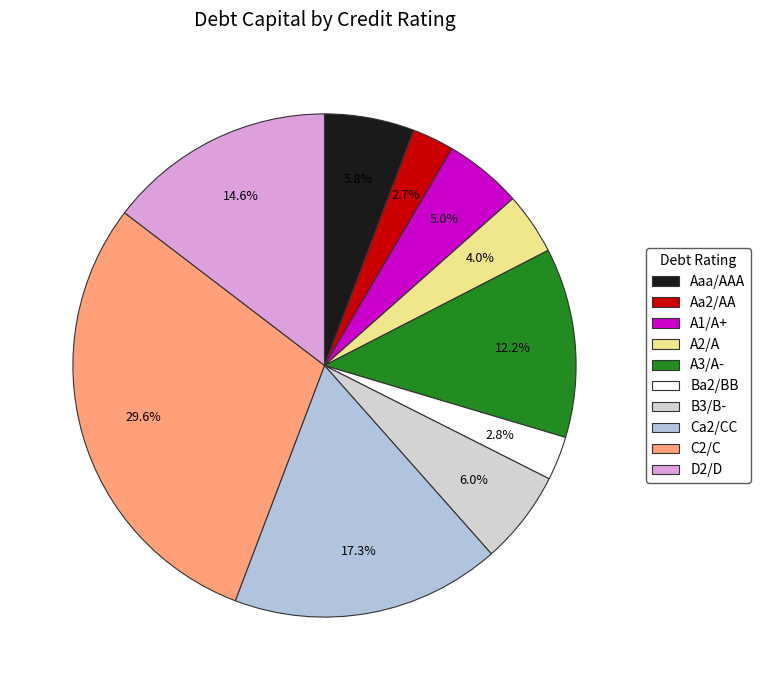

True or false: A3/A- accounts for 24% of the total.

False